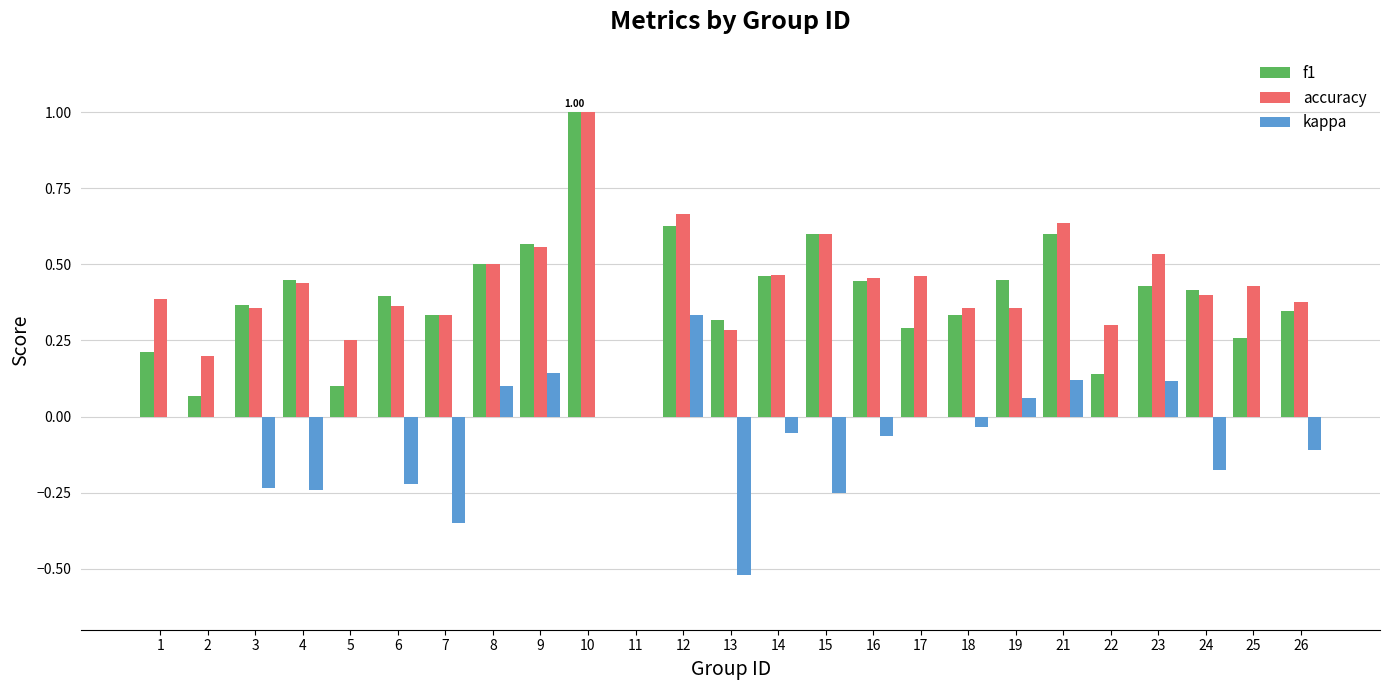

At which category is the sum across all series the highest?

10